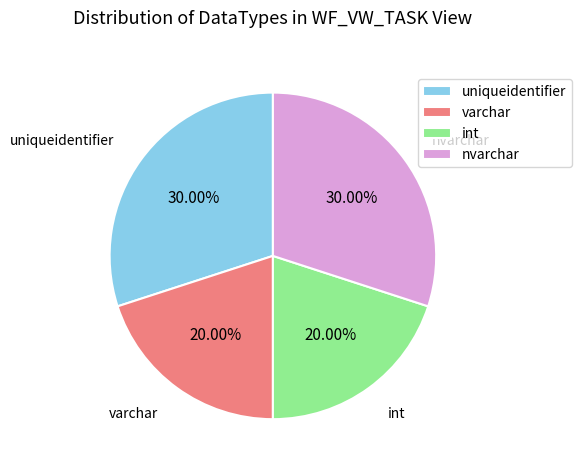

How many segments does this pie chart have?

4